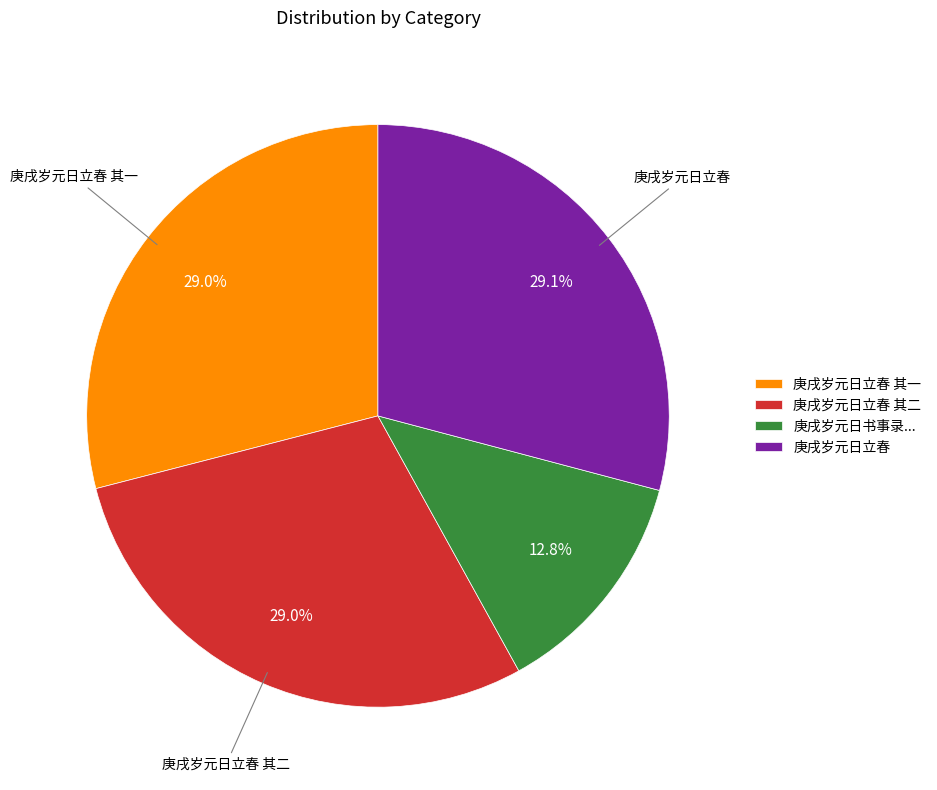

What is the smallest slice in the pie chart?

庚戌岁元日书事录...